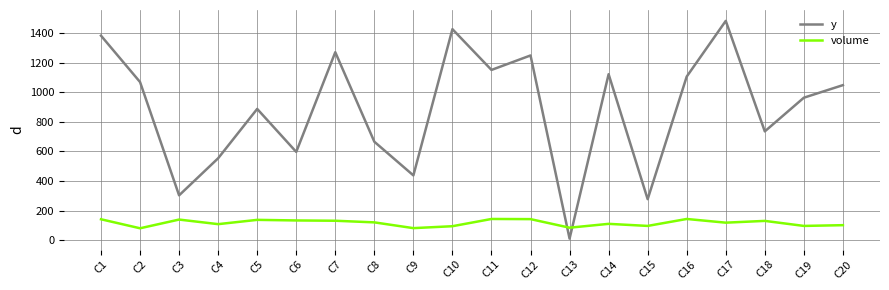

What is the maximum value for volume?

143